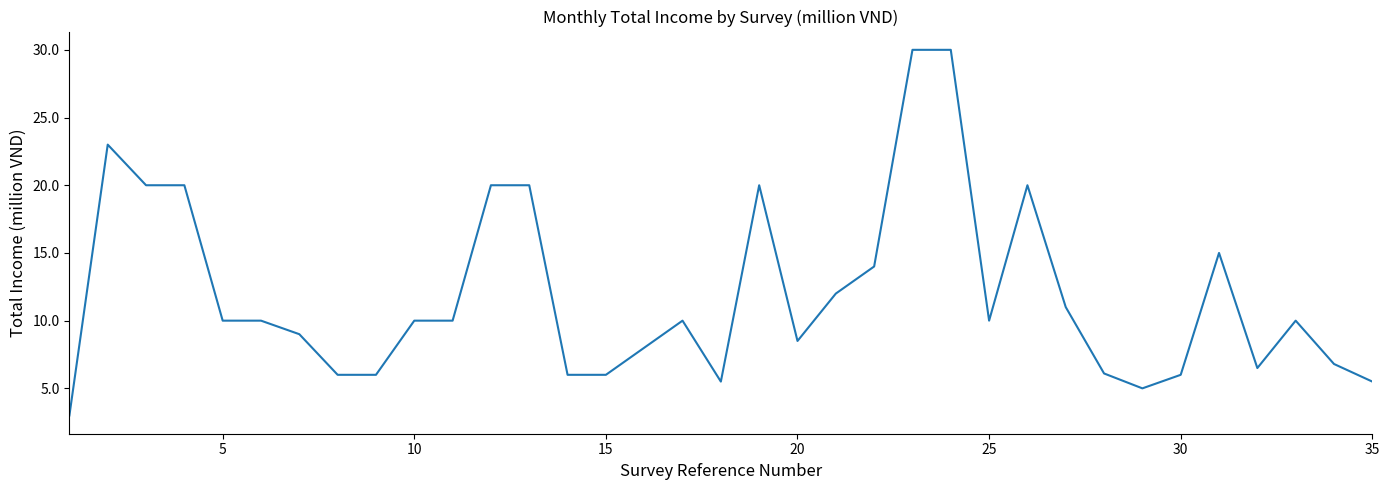

What is the greatest value displayed?

30.0